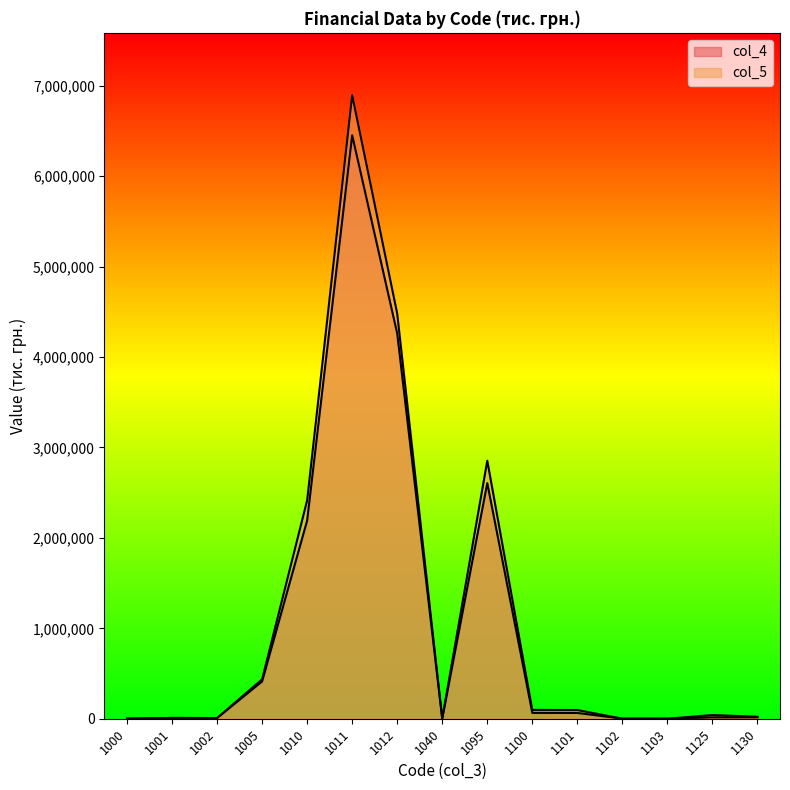

True or false: col_5 has a value of 13276 at 1001.

False